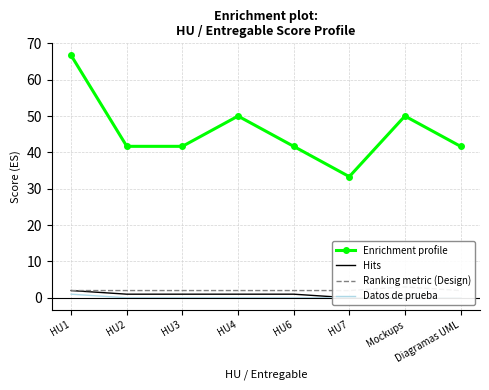

What position from the left is Diagramas UML?

8